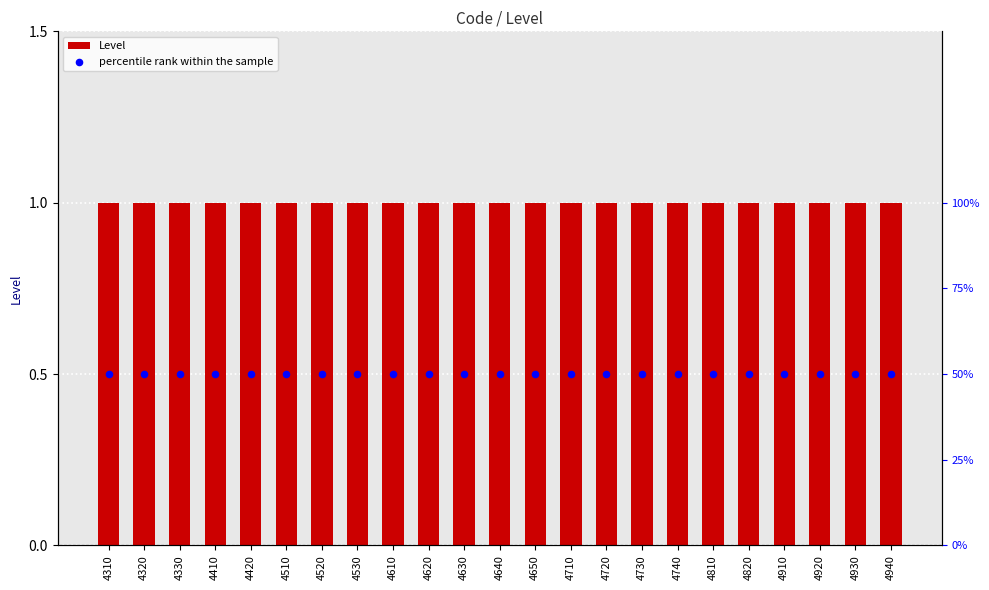

Is the value of Level at 4810 greater than the value of percentile rank within the sample at 4920?

No